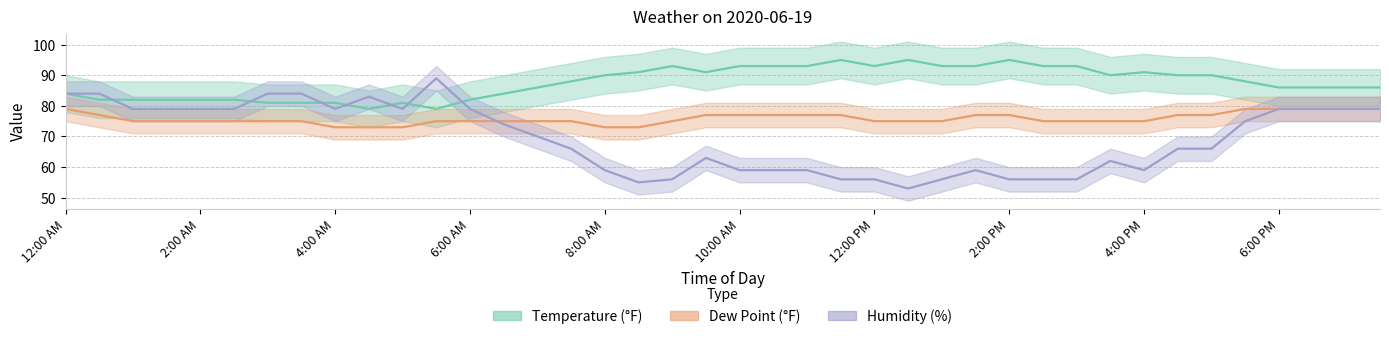

What is the sum of all Temperature values?

3503